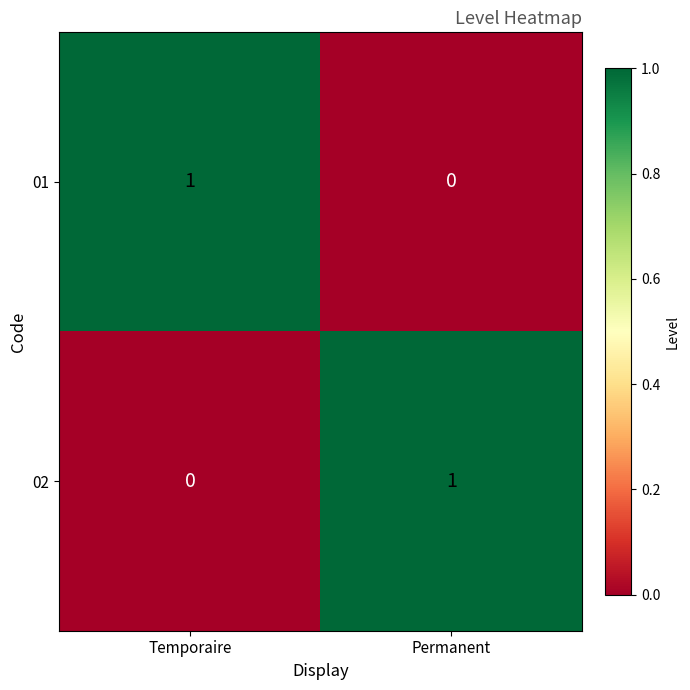

At which label does 01 reach its peak?

Temporaire